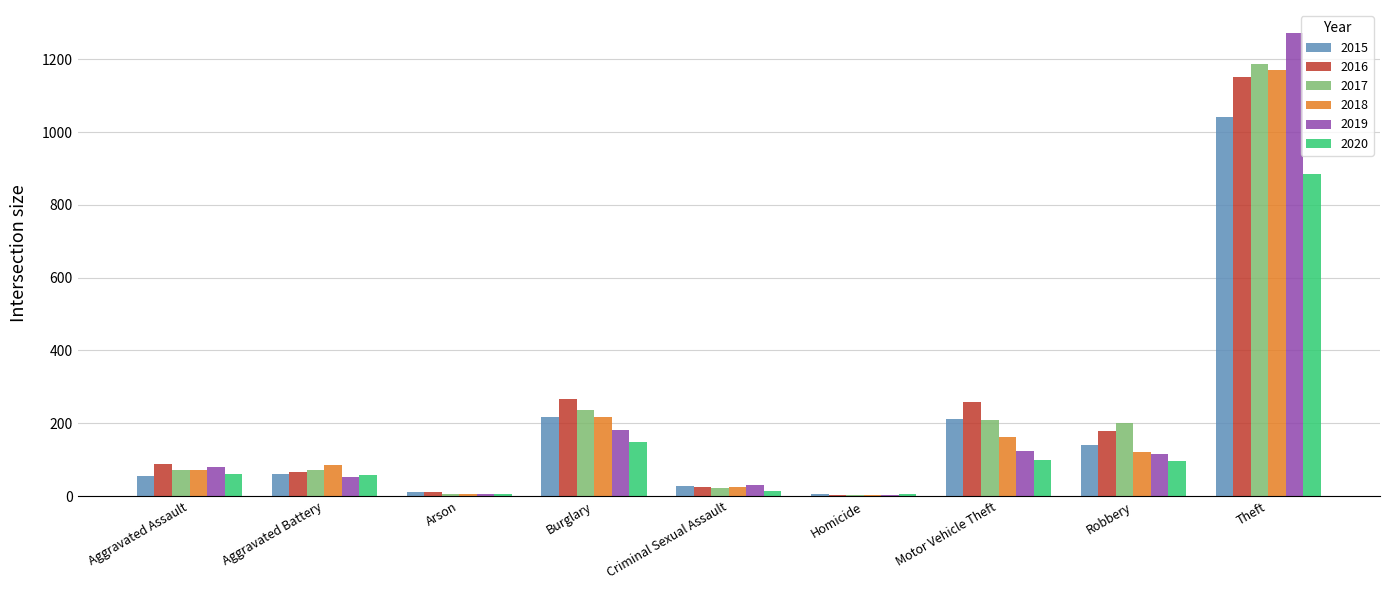

What is the spread (max minus min) of values at Homicide?

1